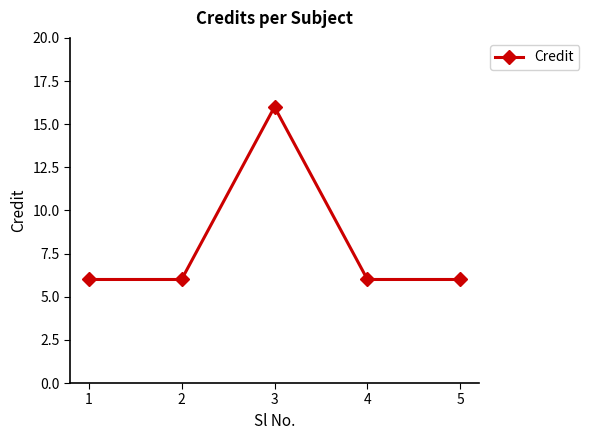

How many data points does each series have?

5